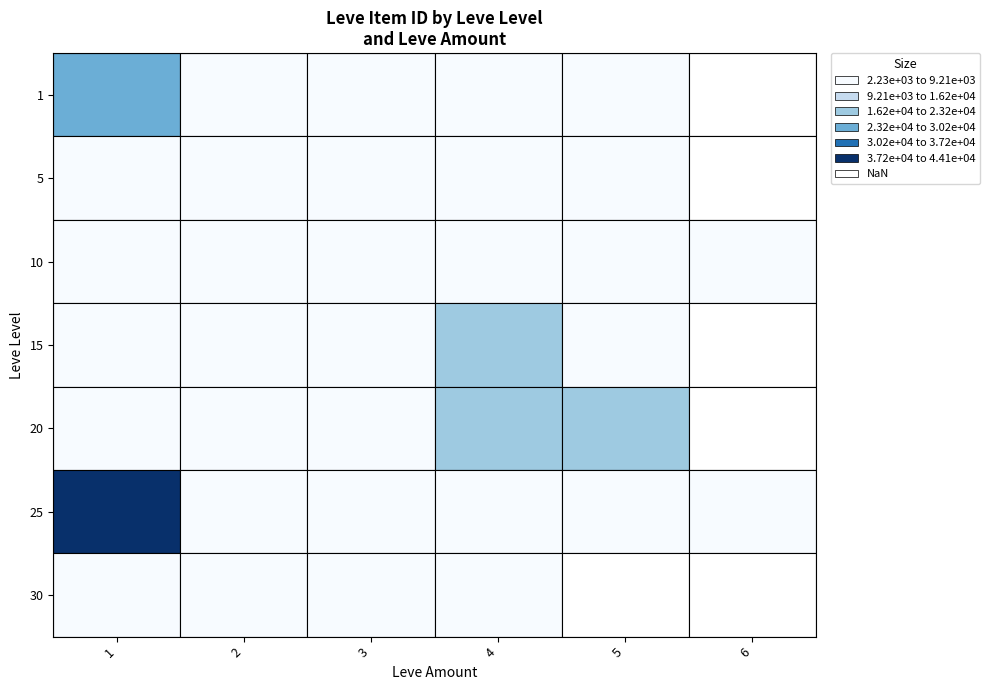

Where is 4 nearest to the value 11014?

5